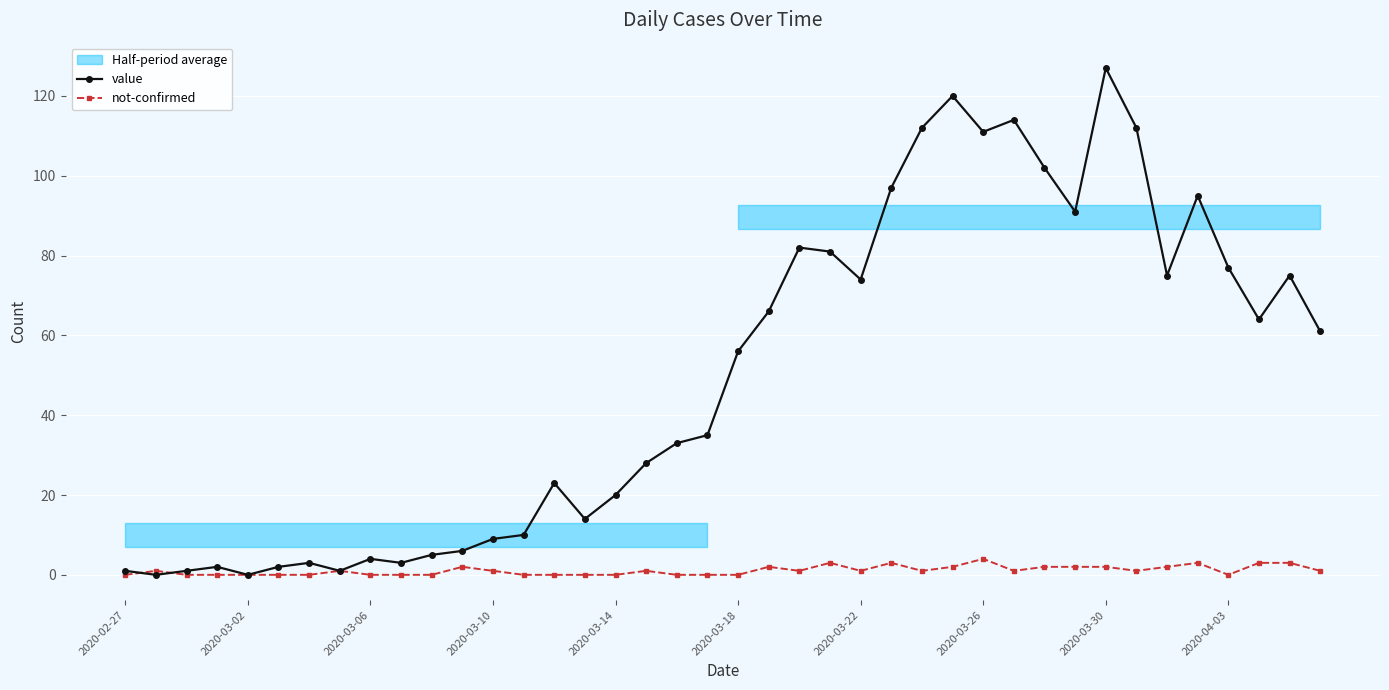

What is the value of the value point at the 33rd from the left?

127